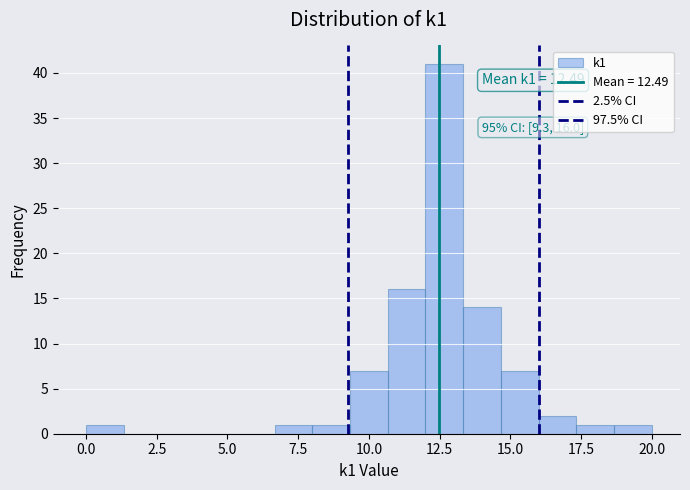

Around what value on the x-axis is the tallest bar? Give the approximate position of its centre, as read against the axis.

12.5